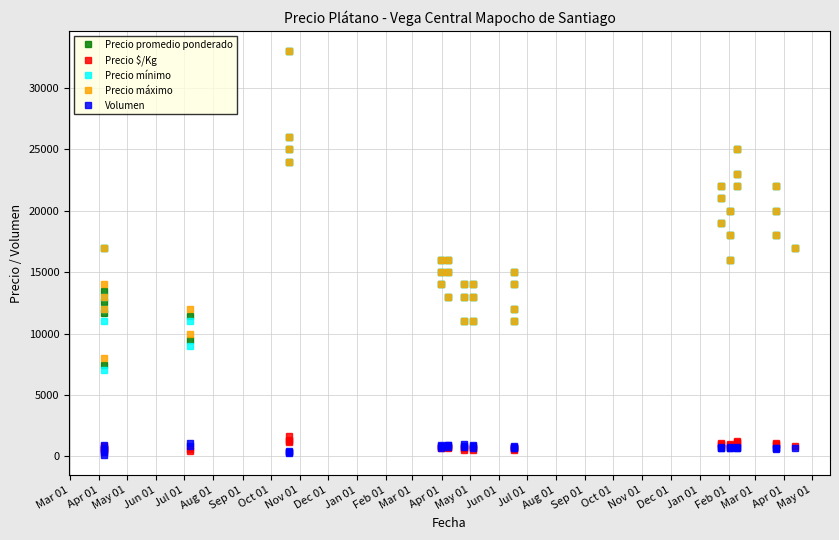

True or false: Precio mínimo and Precio promedio ponderado cross at least once.

False